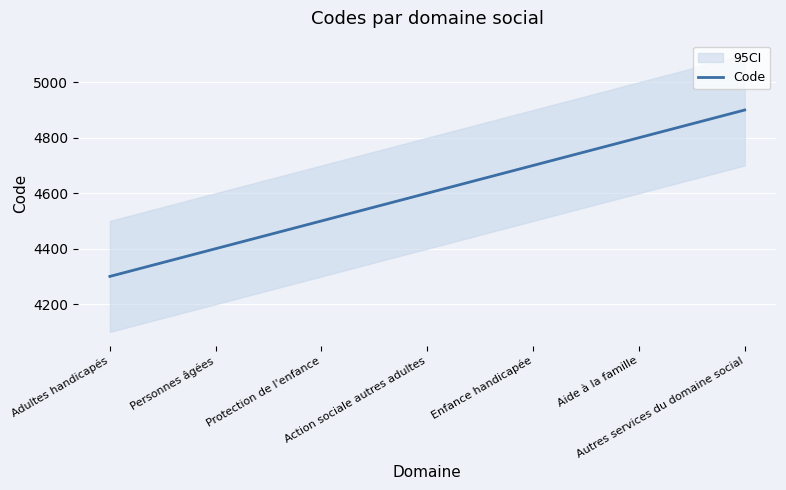

True or false: the data shows 1617 at Adultes handicapés.

False